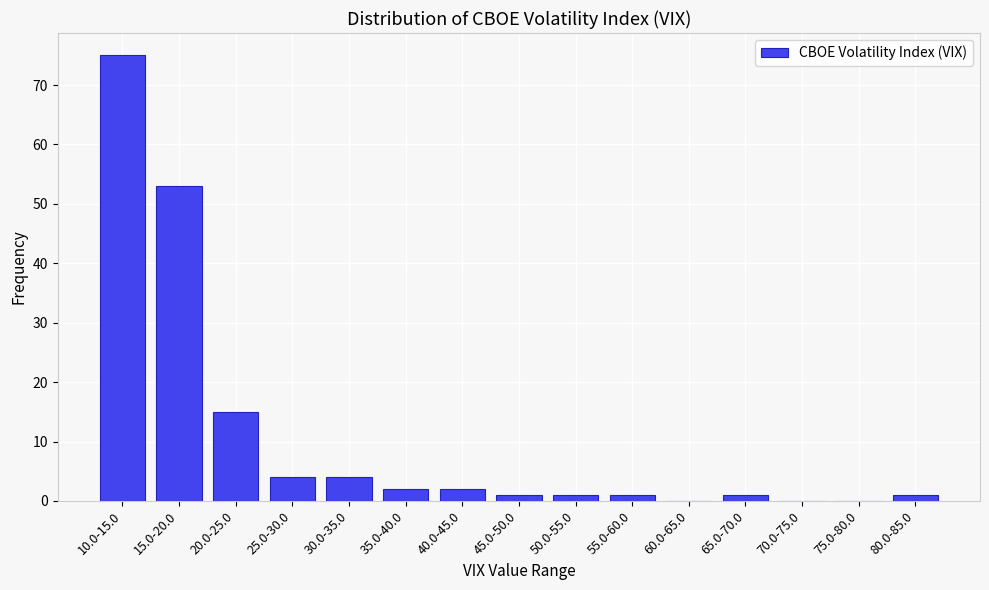

Reading right to left, extract all data points from this chart.

80.0-85.0=1	75.0-80.0=0	70.0-75.0=0	65.0-70.0=1	60.0-65.0=0	55.0-60.0=1	50.0-55.0=1	45.0-50.0=1	40.0-45.0=2	35.0-40.0=2	30.0-35.0=4	25.0-30.0=4	20.0-25.0=15	15.0-20.0=53	10.0-15.0=75